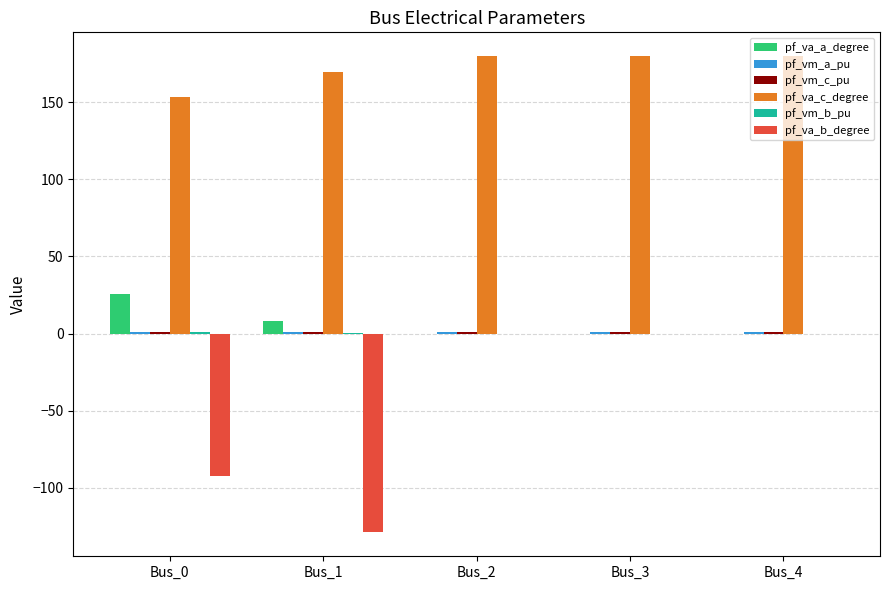

How many series are shown in this chart?

6